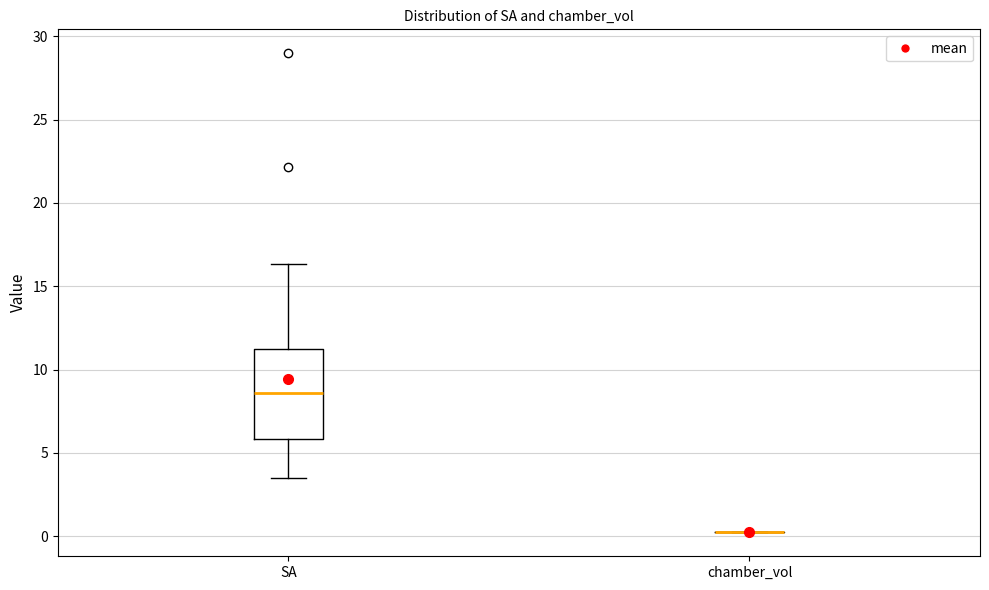

Comparing the boxes themselves (not the whiskers), which one is the tallest?

SA